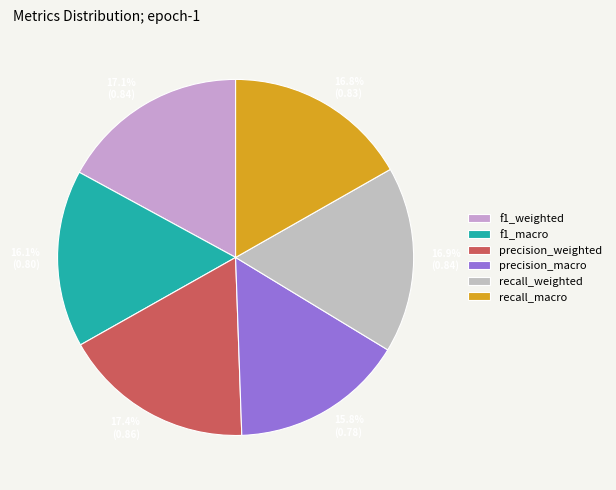

How many segments does this pie chart have?

6